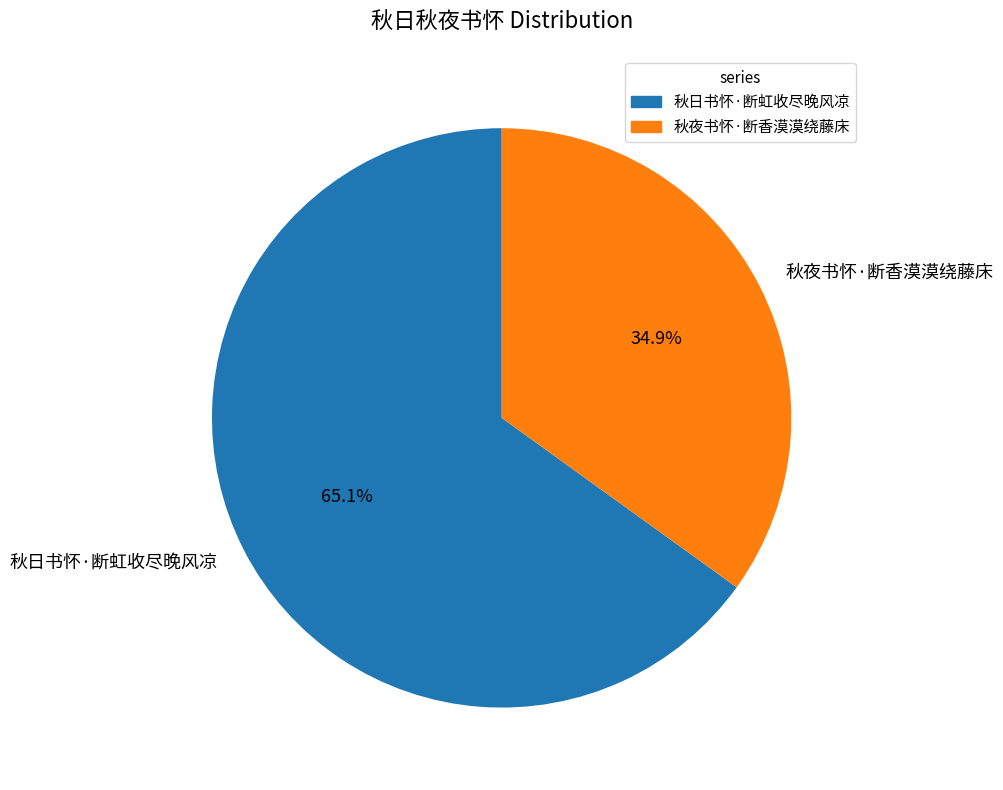

Does 秋日书怀·断虹收尽晚风凉 account for over 50% of the chart?

Yes